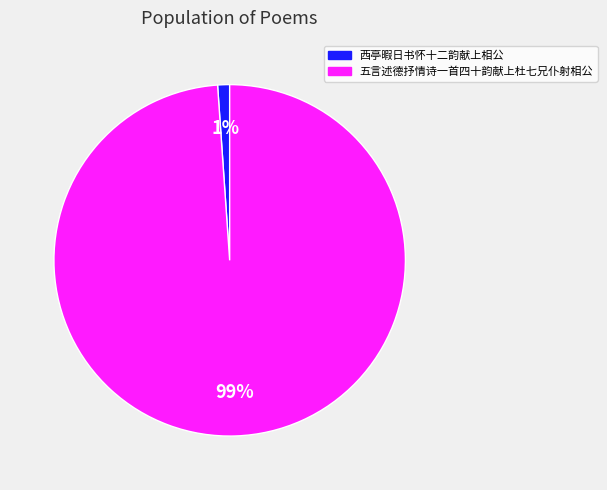

What percentage is the 西亭暇日书怀十二韵献上相公 slice, to the nearest percent?

1%